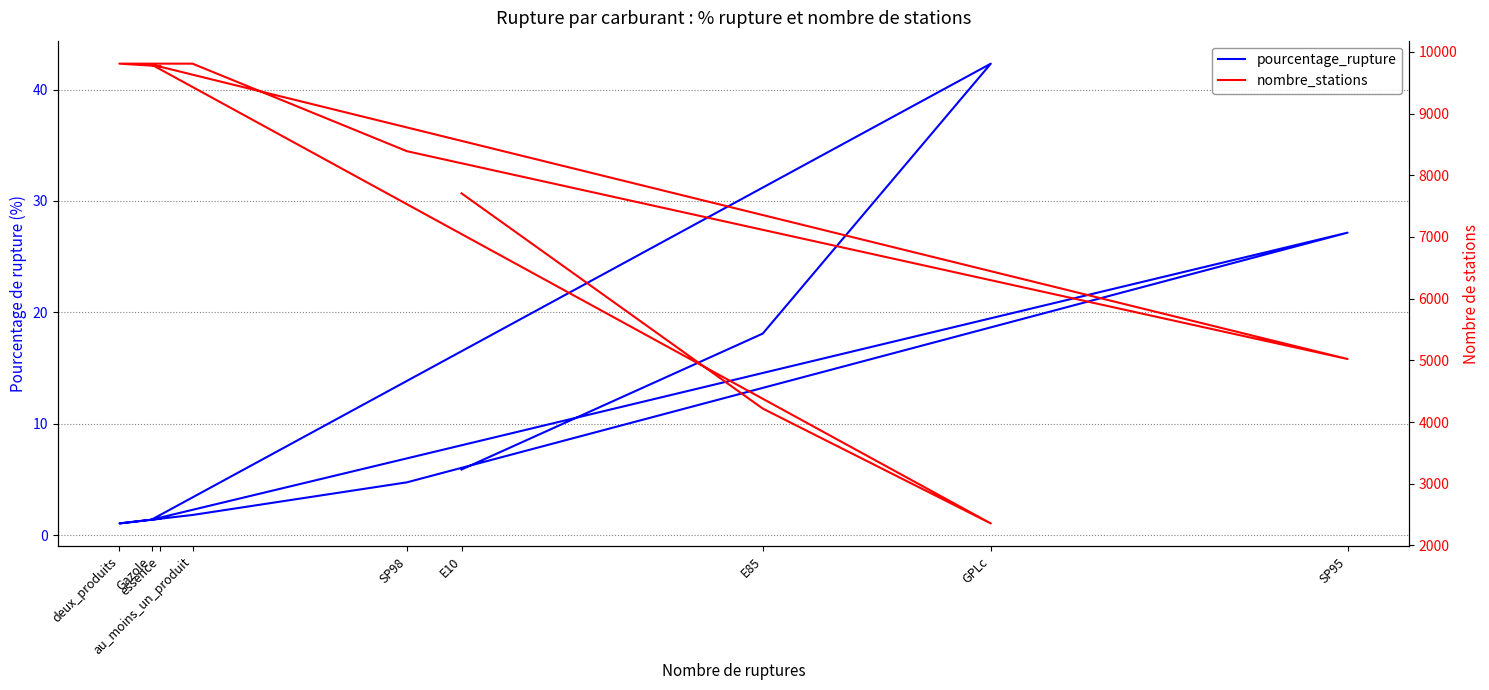

What position from the left is E10?

1